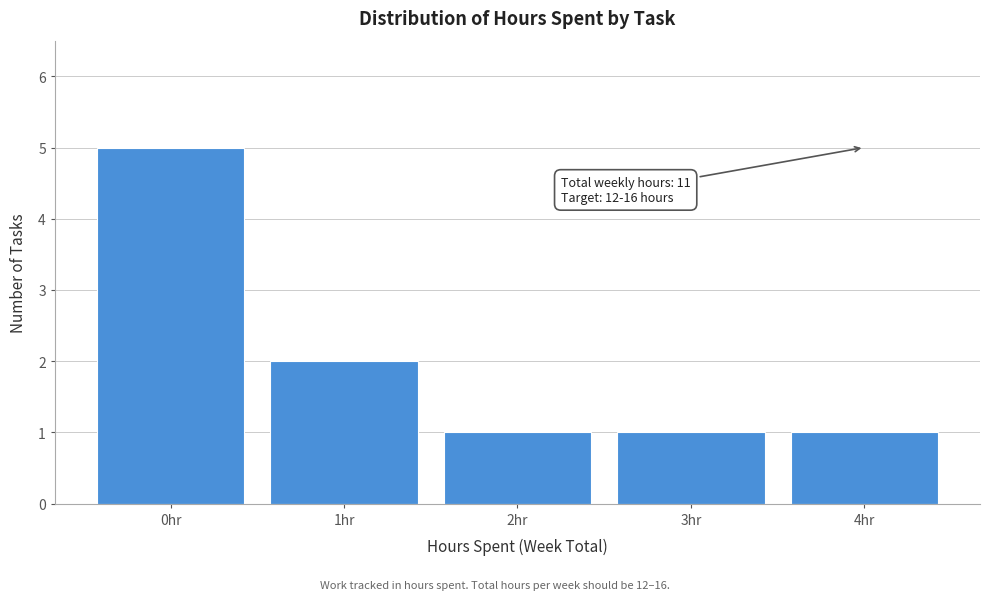

Over which range of the x-axis is the bar tallest?

-0.5 to 0.5